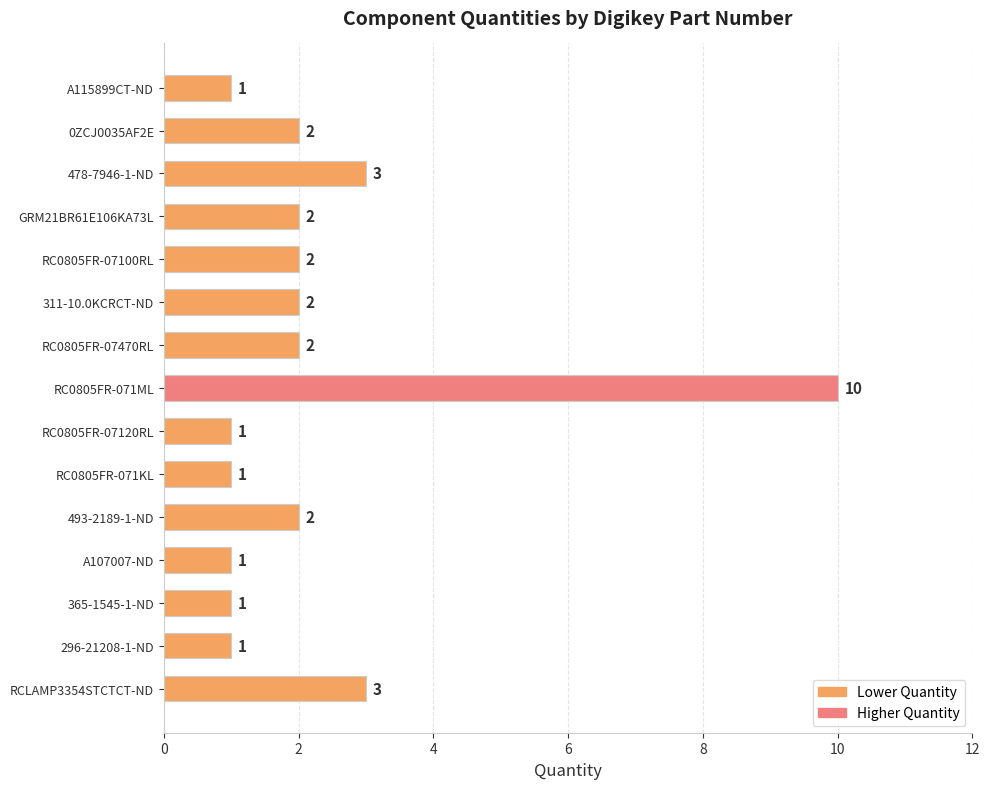

How many values are below 2?

6